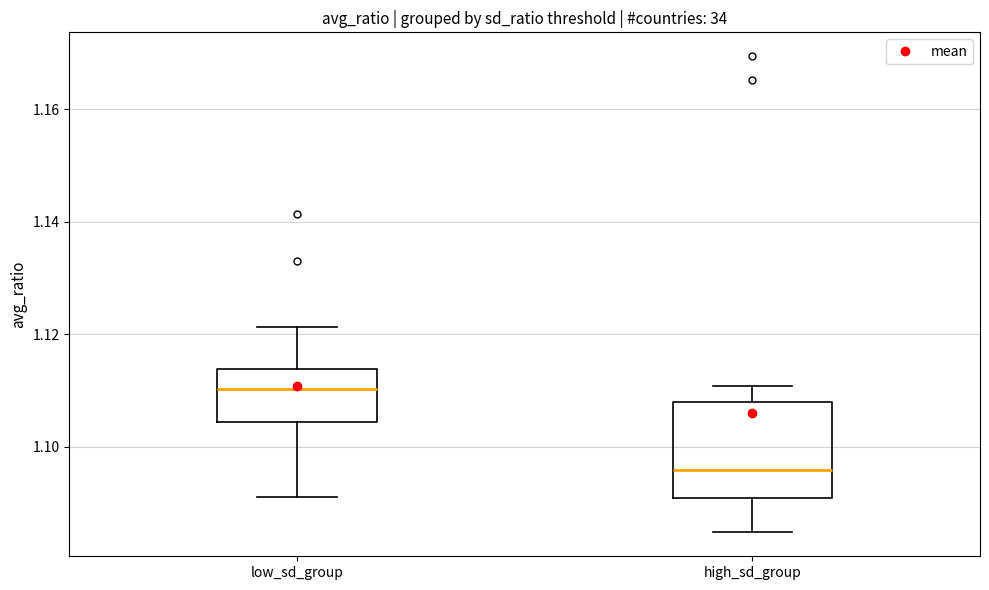

Reading left to right, read every box against the y-axis: the position of its median line, the range the box covers, and the ends of its whiskers. The values are not printed on the chart, so give them approximately, as read against the axis.

low_sd_group: median 1.110, box 1.104 to 1.114, whiskers 1.092 to 1.122
high_sd_group: median 1.096, box 1.090 to 1.108, whiskers 1.084 to 1.110